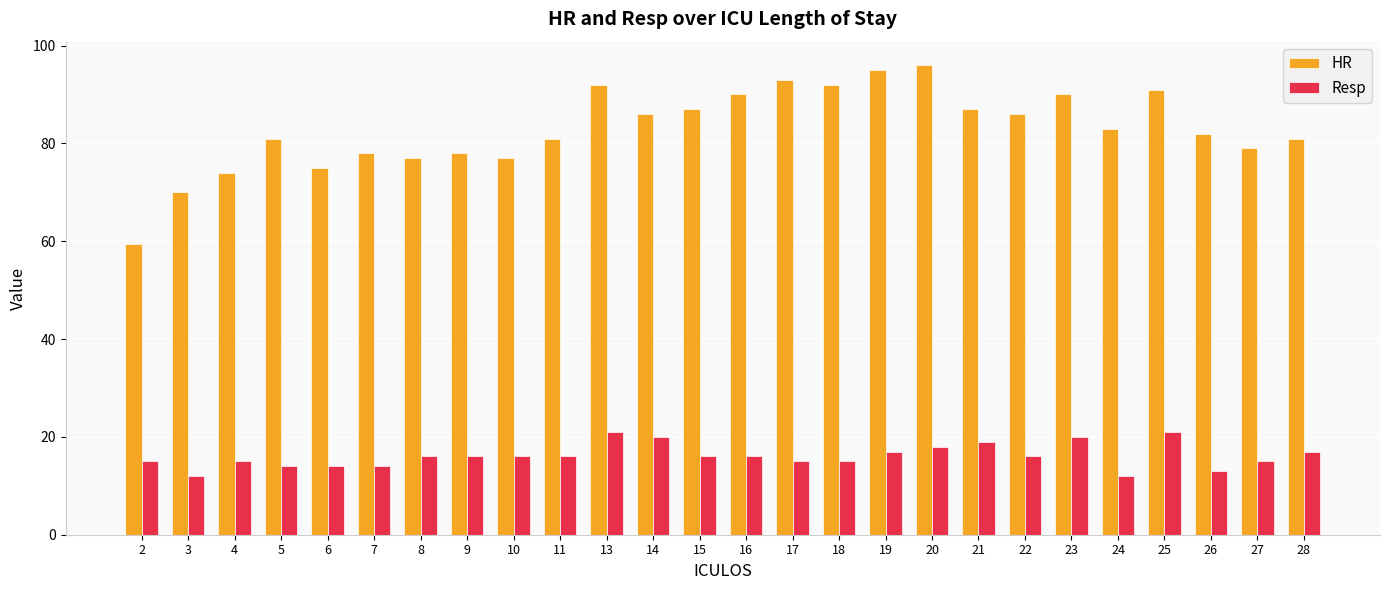

Count the number of data series in this chart.

2